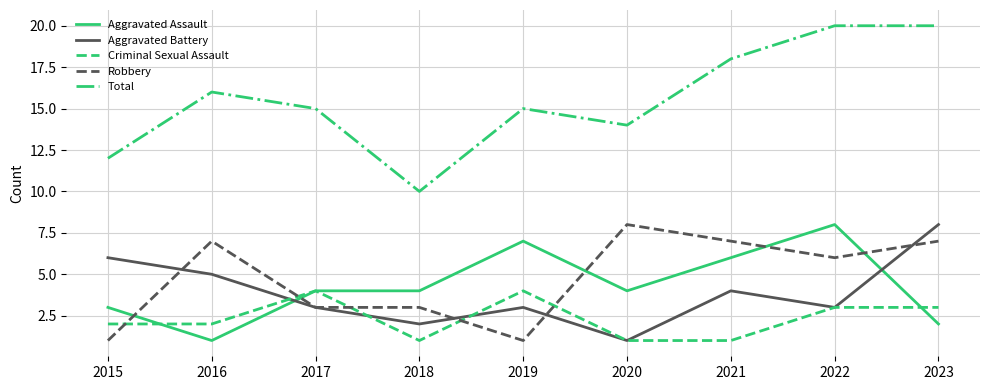

True or false: Aggravated Battery and Total cross at least once.

False